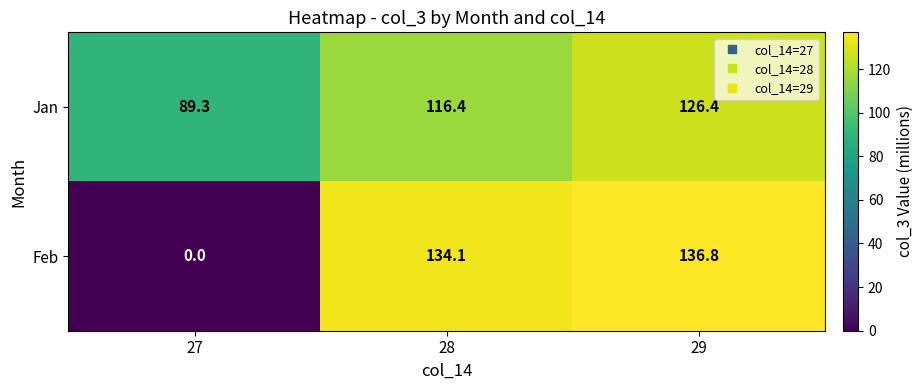

Between 27 and 28, which series saw the biggest shift?

Feb